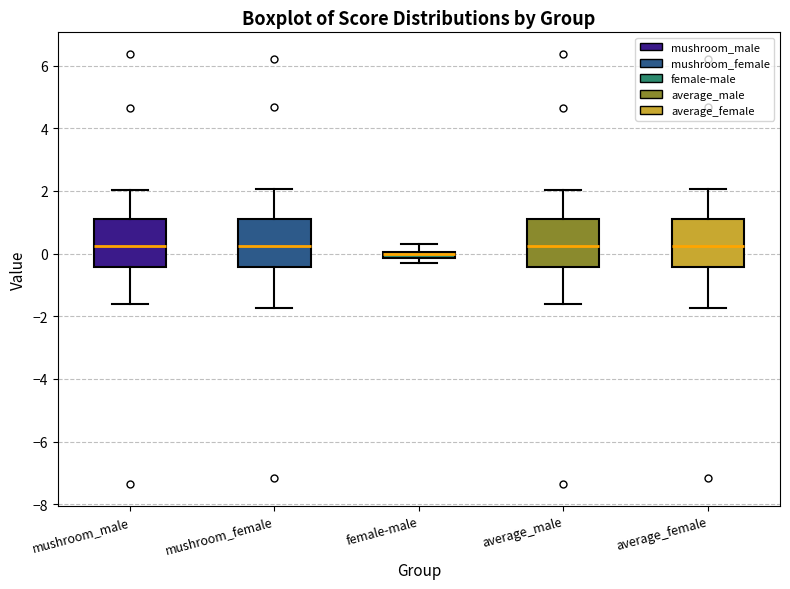

Which box has the lowest median line?

female-male